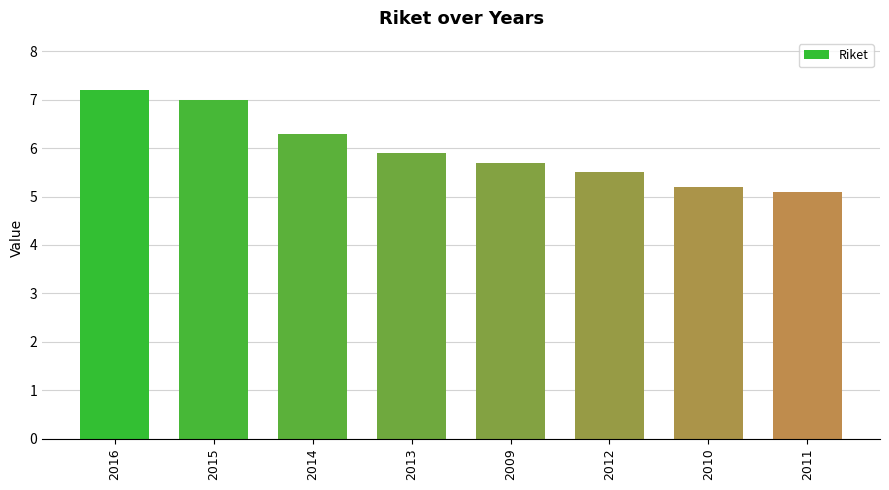

Reading left to right, transcribe all the data shown in this chart.

7.2	7.0	6.3	5.9	5.7	5.5	5.2	5.1